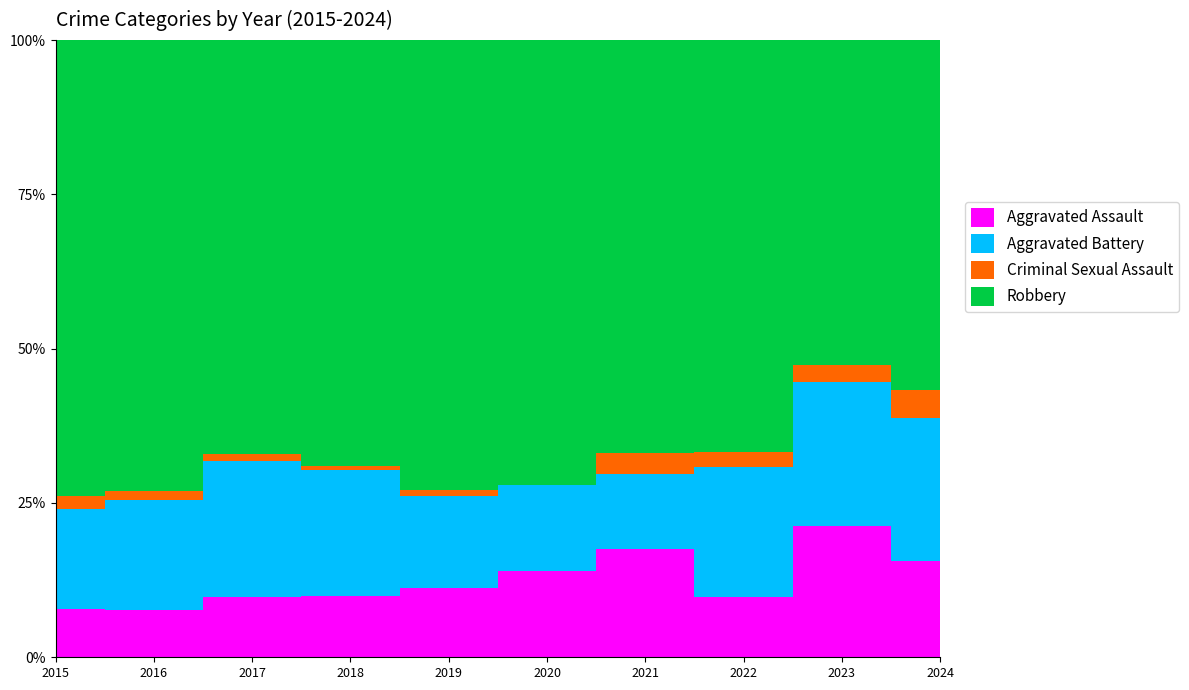

At which category is the sum across all series the highest?

2022